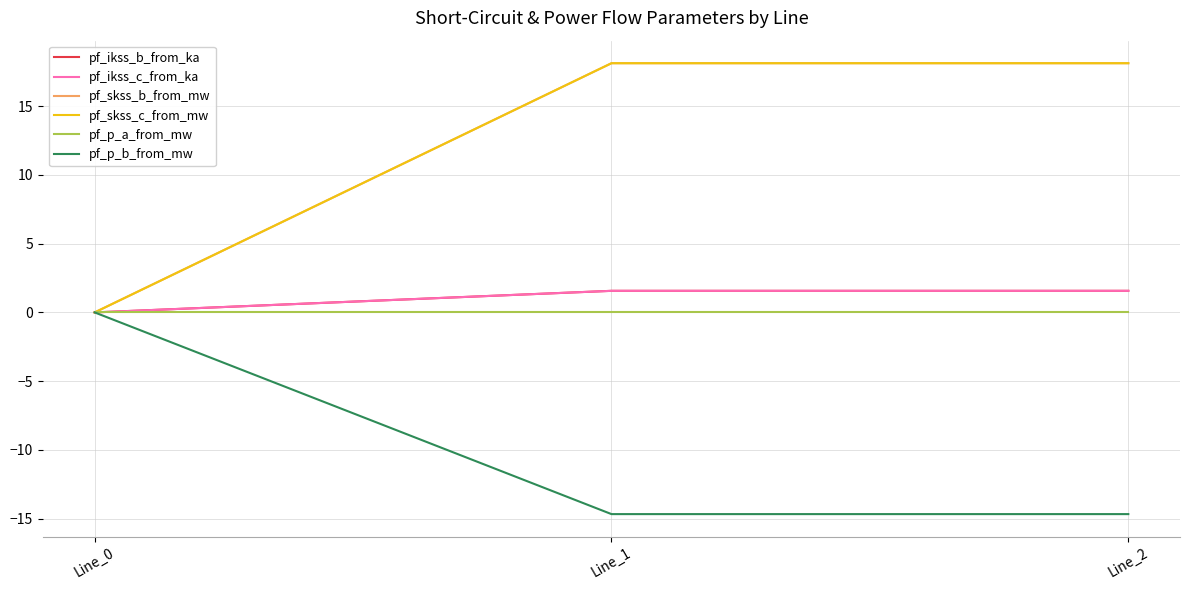

Which series has the widest spread of values?

pf_skss_b_from_mw